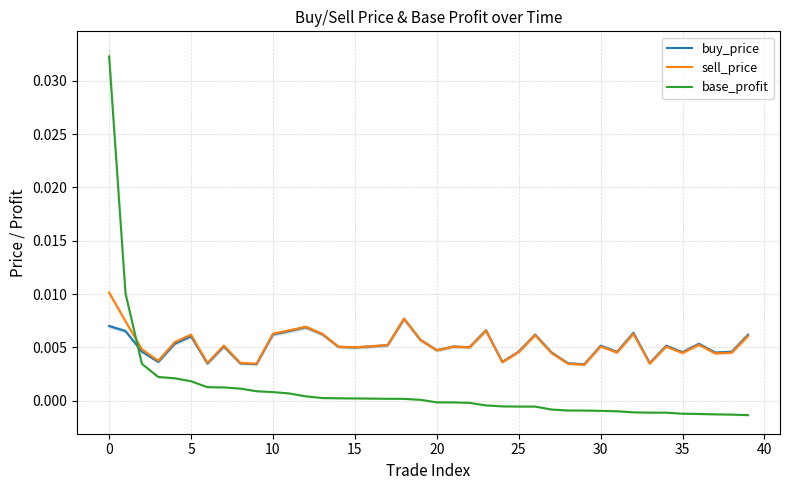

Which series ends up on top after the final intersection of sell_price and base_profit?

sell_price